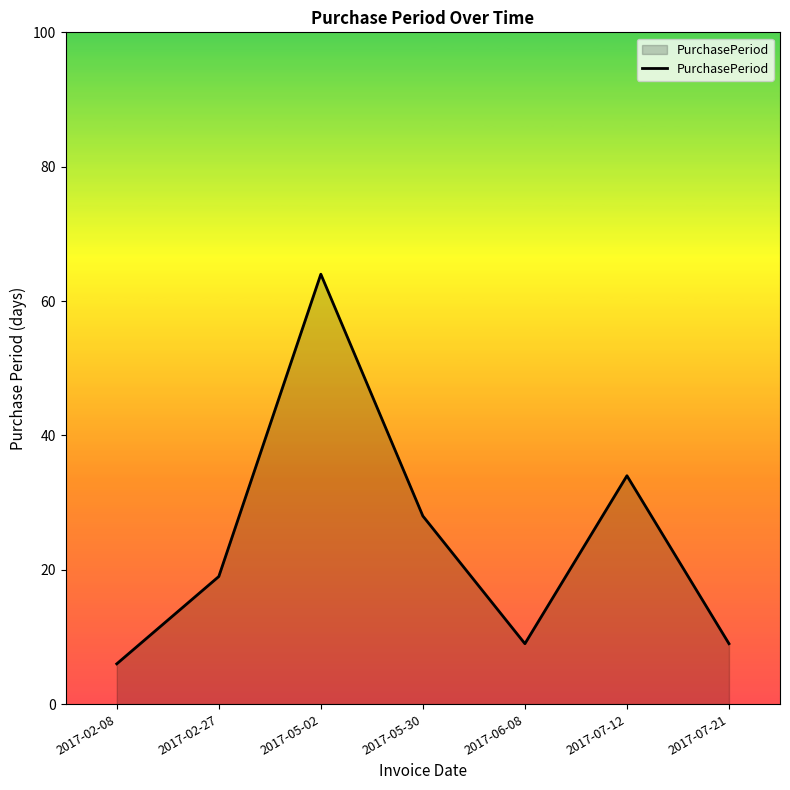

Between 2017-07-21 and 2017-05-02, which is larger?

2017-05-02